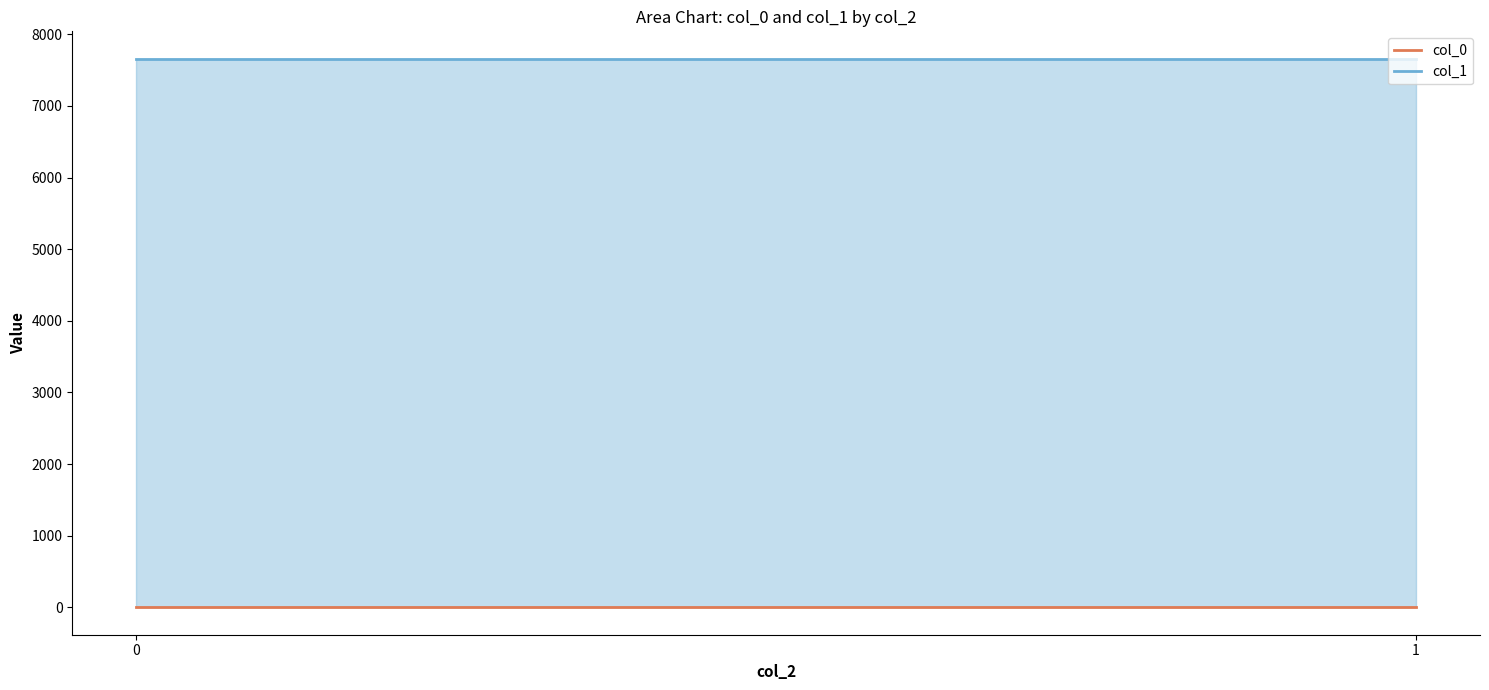

Which series has the widest spread of values?

col_0